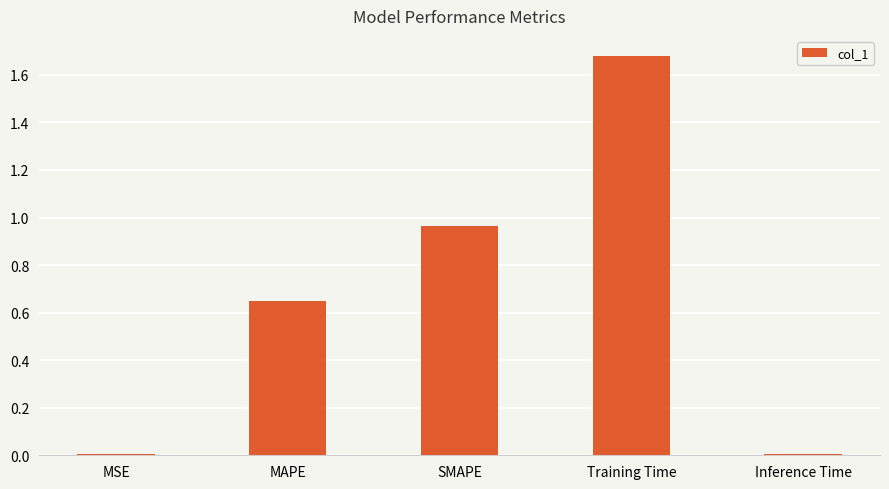

What is the sum of all values?

3.3